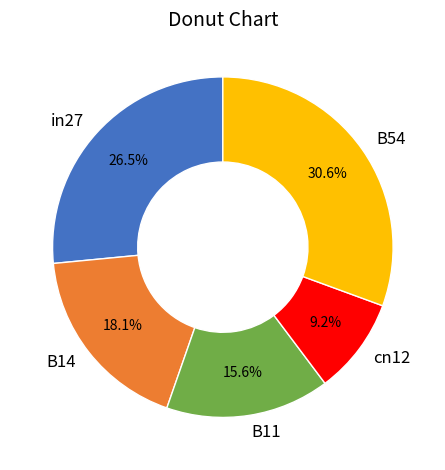

Is B14 the majority of the pie?

No